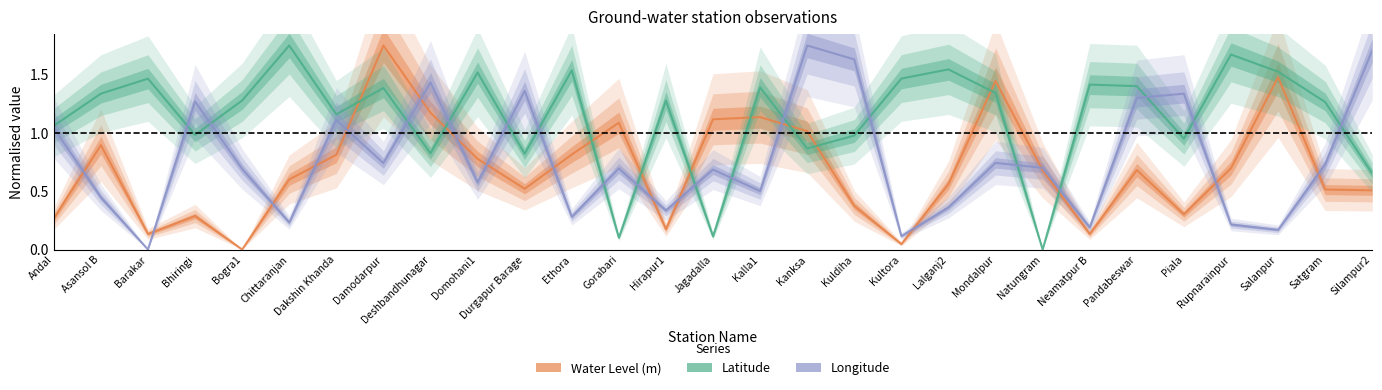

How many interior local valleys does the Longitude series have?

10